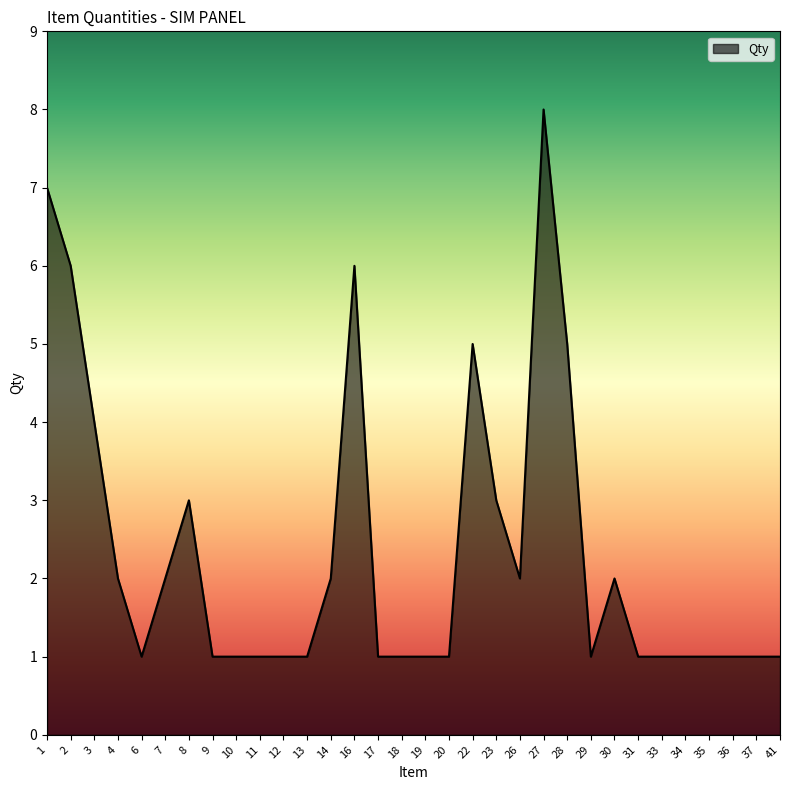

Which category has the highest value across all series?

27